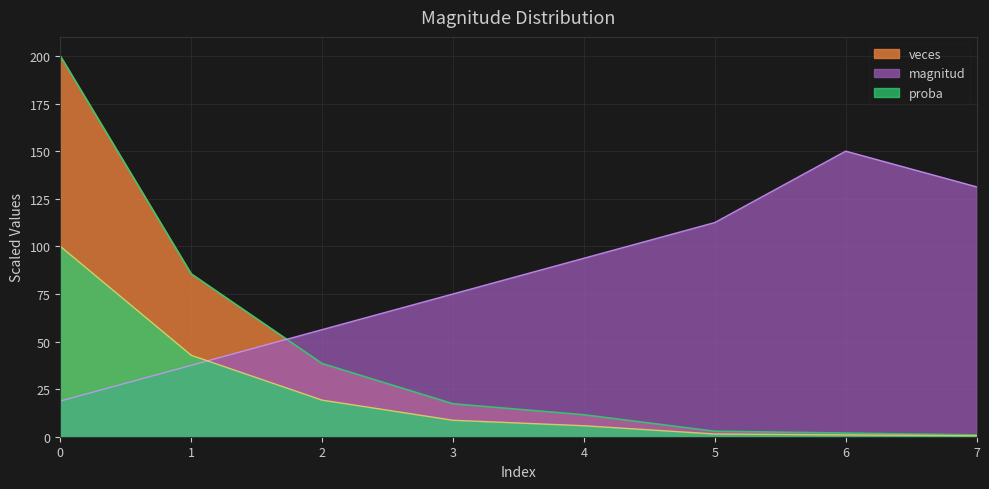

How many lines are shown in the chart?

3